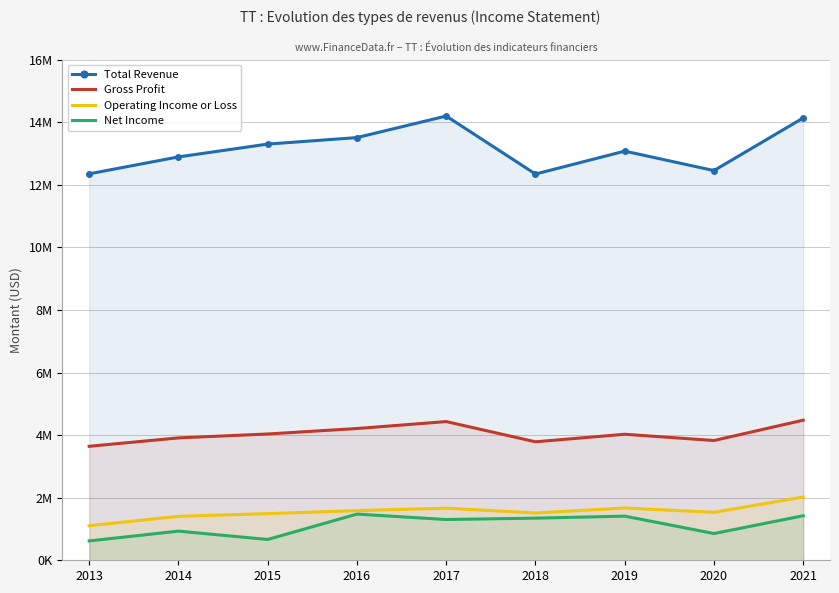

What is the highest value of the Total Revenue series?

14197600